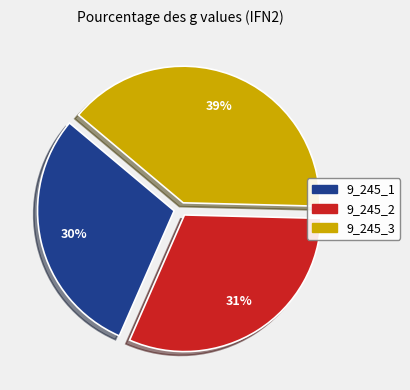

Approximately how many times larger is the value at 9_245_1 compared to 9_245_3?

0.8